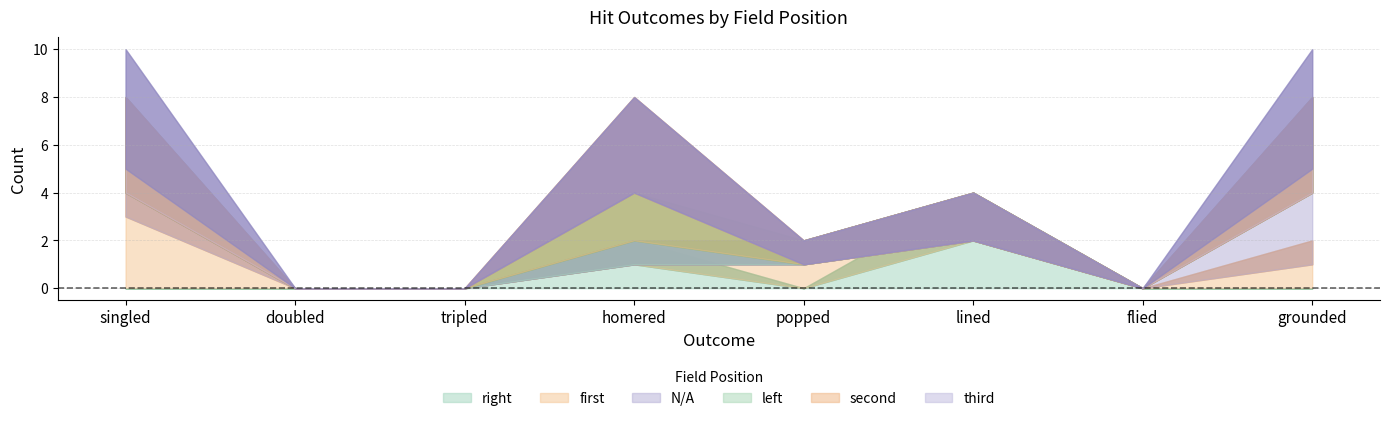

List the series in order of their peak value, lowest first.

left, third, right, second, first, N/A